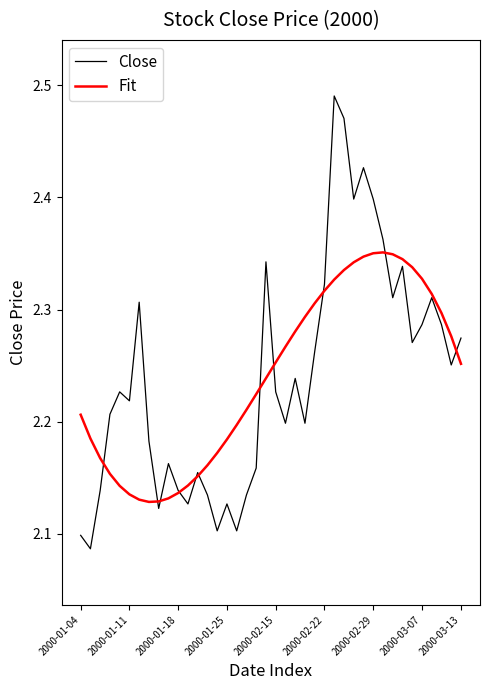

Which series has the widest spread of values?

Close